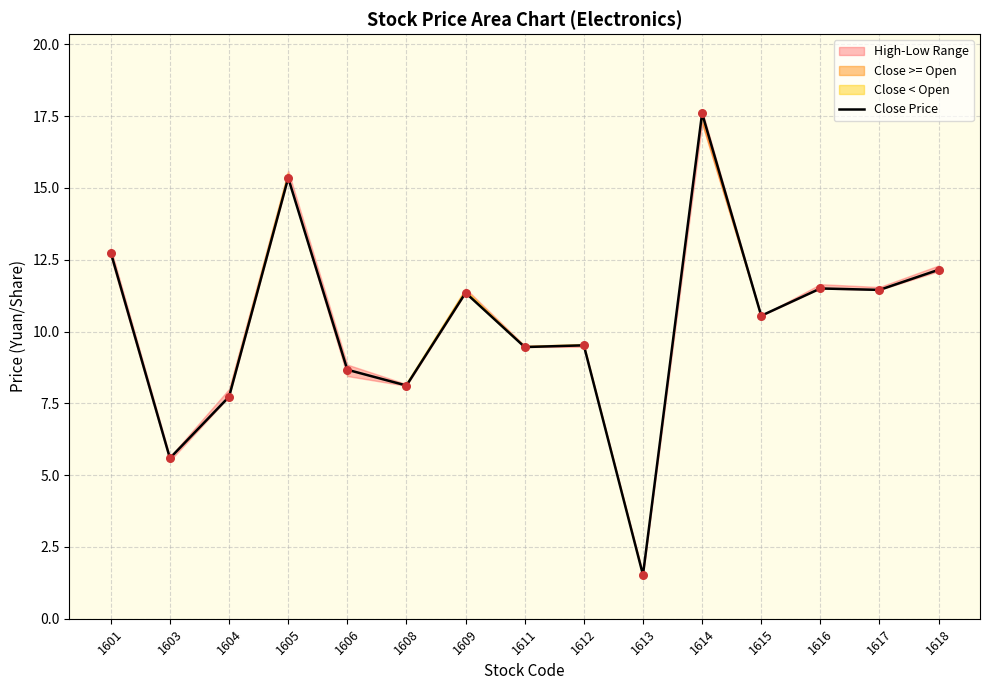

Between 1616 and 1605, which is larger?

1605